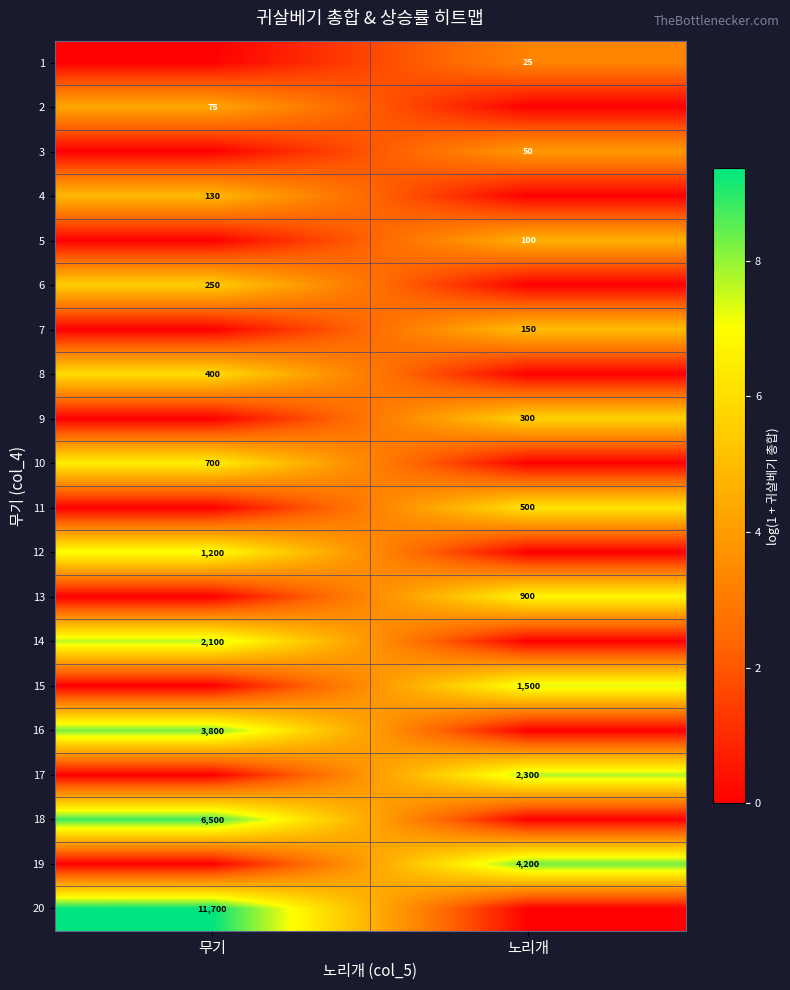

True or false: 12 has a value of 1200 at 무기.

True